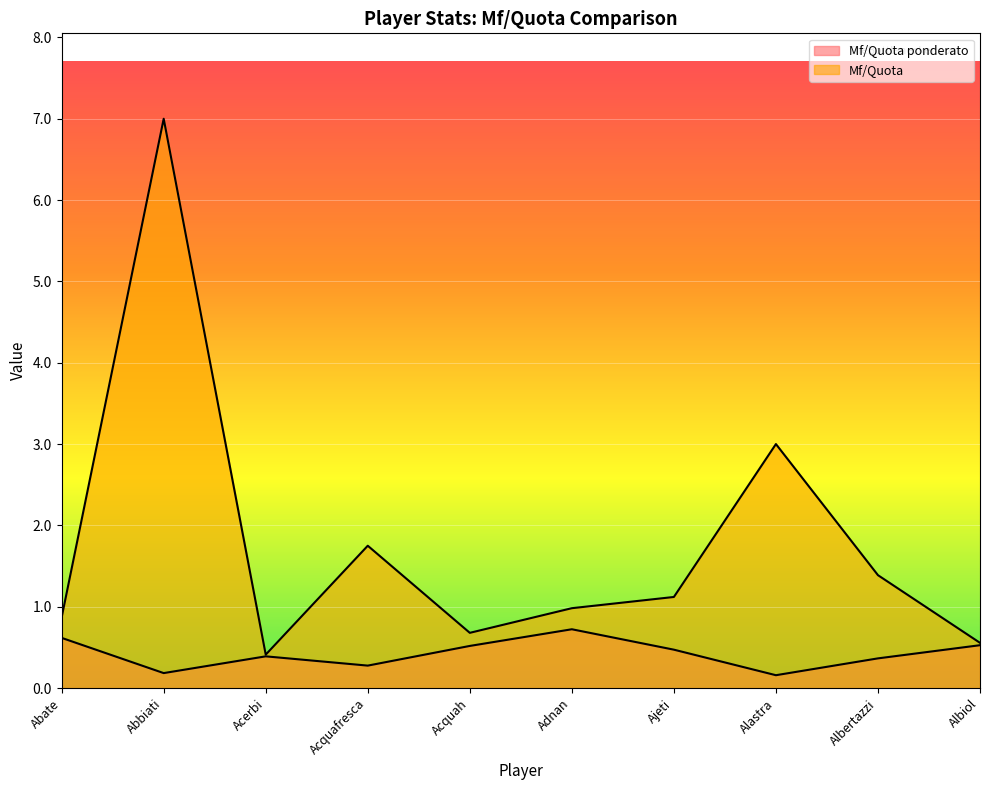

True or false: Mf/Quota has a value of 0.3 at Albiol.

False